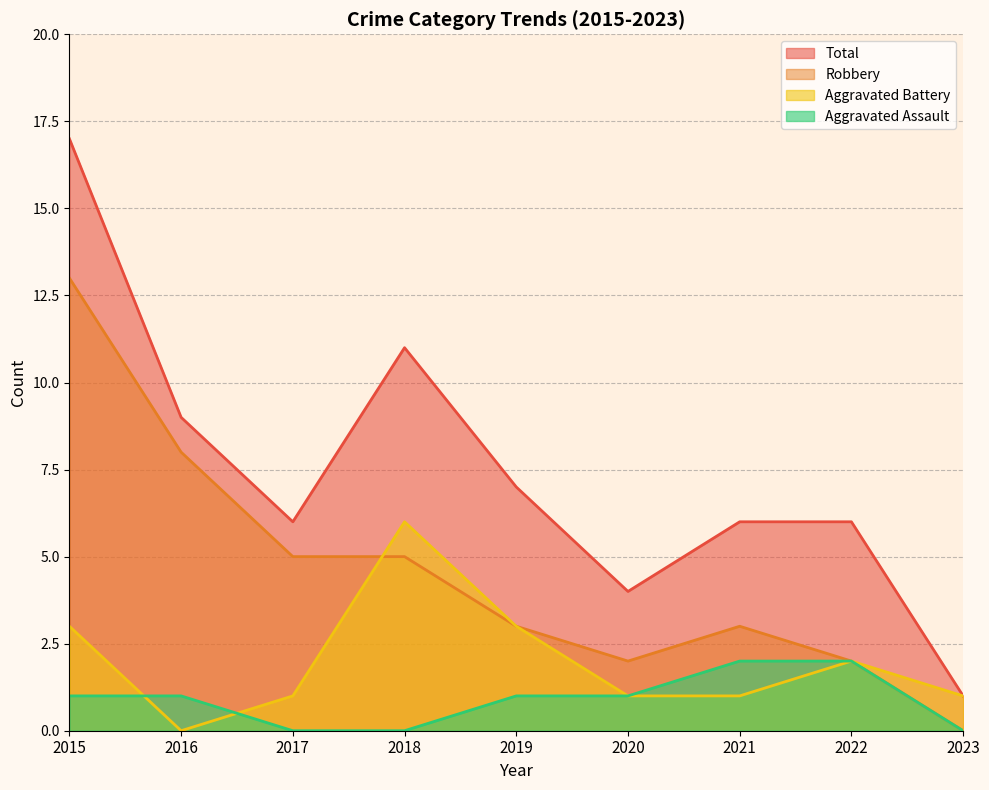

What is the average value of the Aggravated Battery series?

2